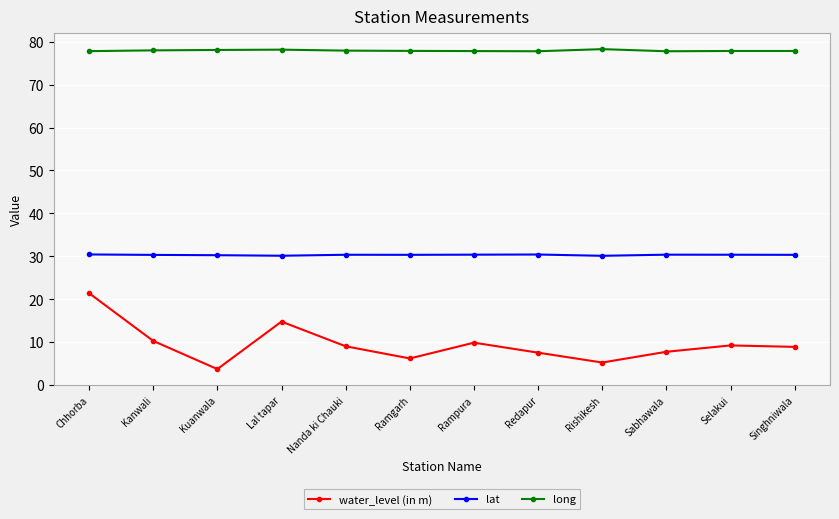

True or false: water_level (in m) and long cross at least once.

False